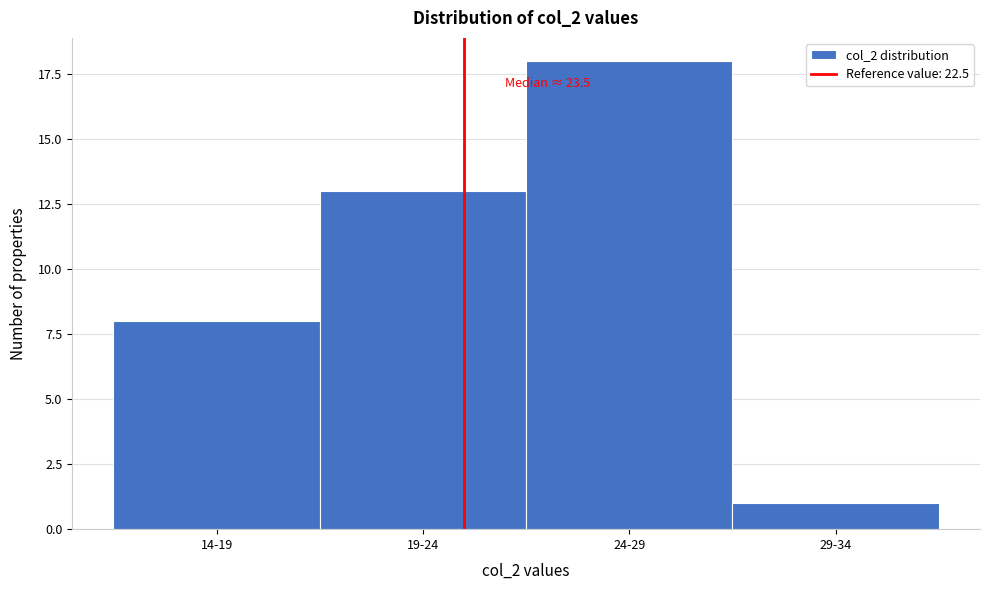

Reading right to left, what are all the values shown in this chart?

29-34=1	24-29=18	19-24=13	14-19=8